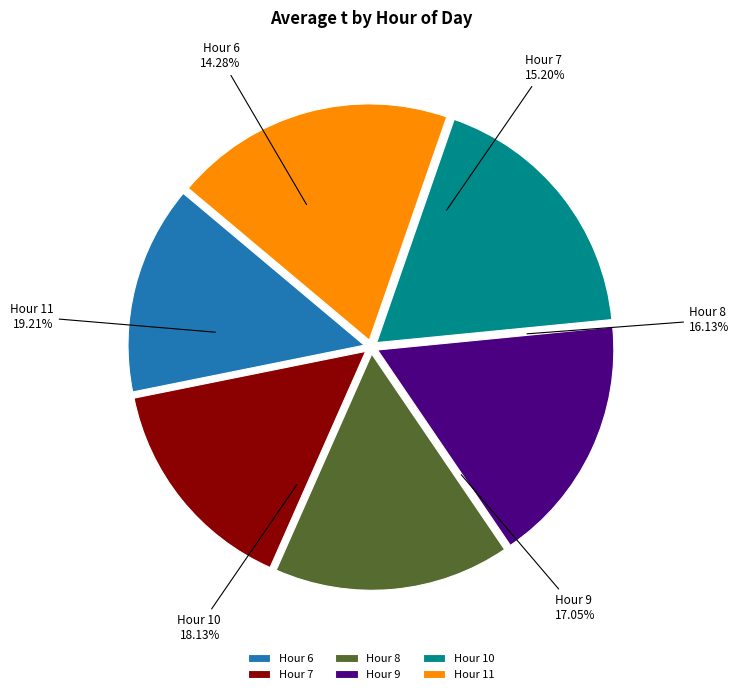

Count the number of slices in the pie.

6